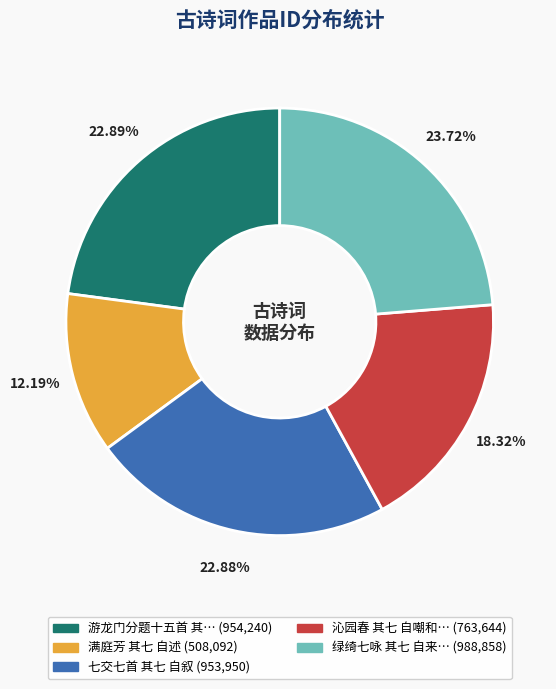

Is there a majority slice in this chart?

No